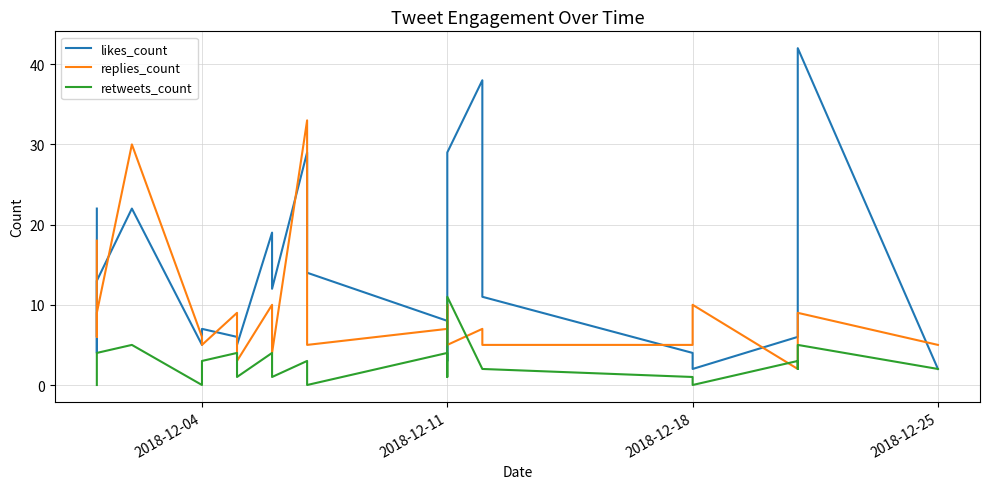

What is the sum of the retweets_count values at 2018-12-25 and 2018-12-11?

6